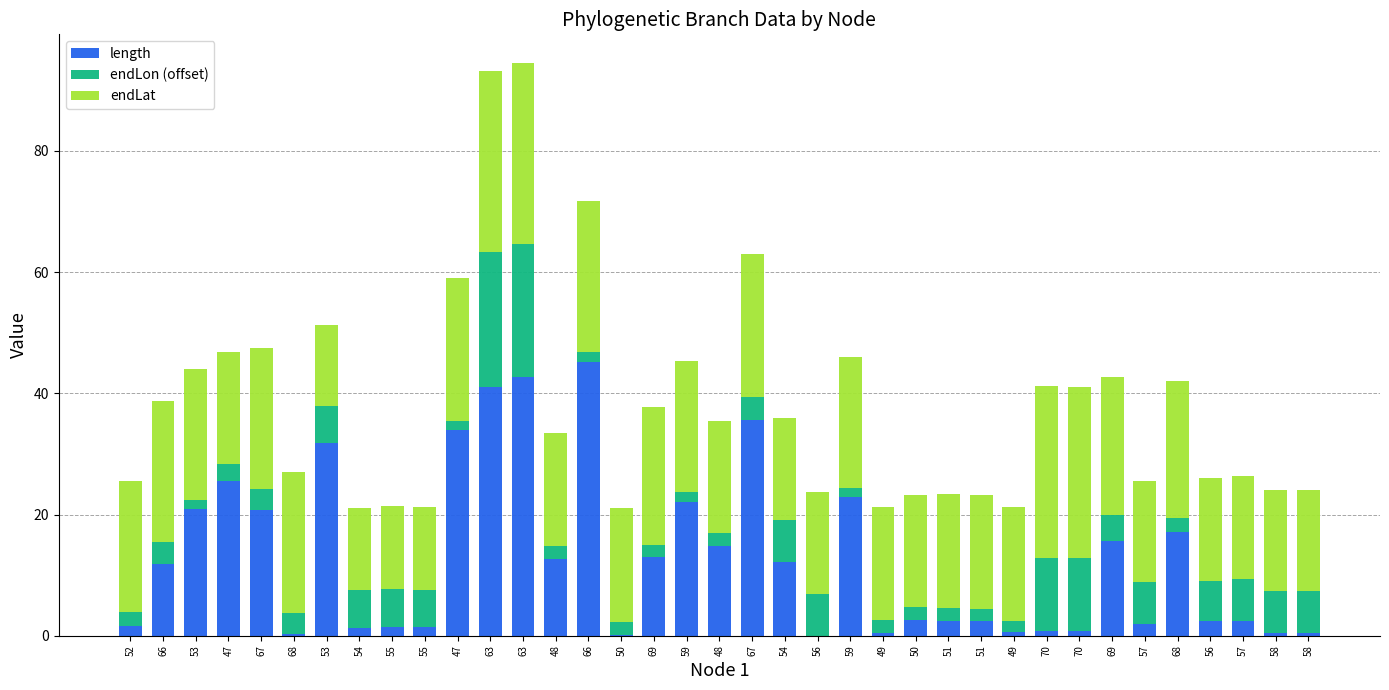

List the labels in order of length value, largest first.

66, 63, 63, 67, 47, 53, 47, 59, 59, 53, 67, 68, 69, 48, 69, 48, 54, 66, 50, 56, 51, 57, 51, 57, 52, 55, 55, 54, 70, 70, 49, 49, 58, 58, 68, 50, 56